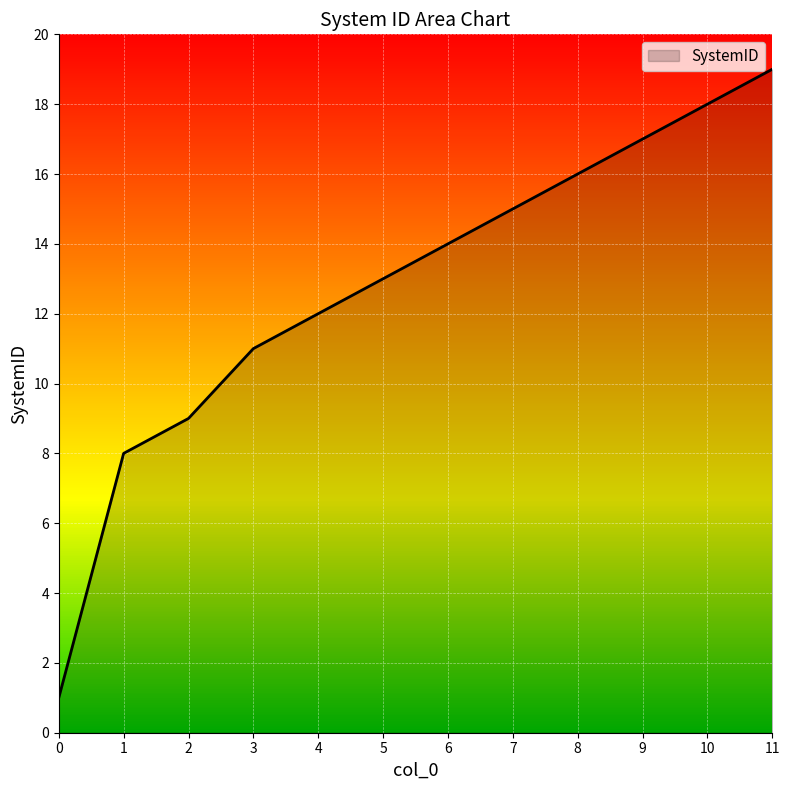

True or false: the data shows 1 at 0.

True